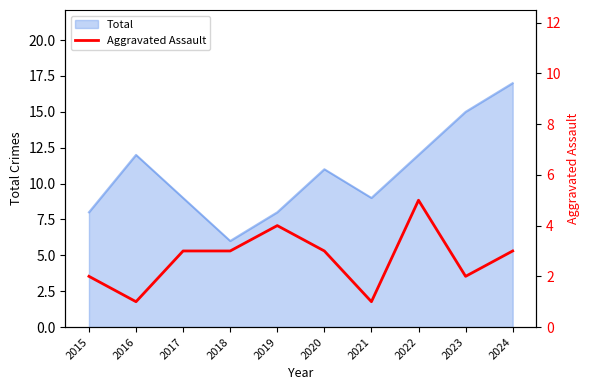

Is it true that the value at 2019 is 4?

True